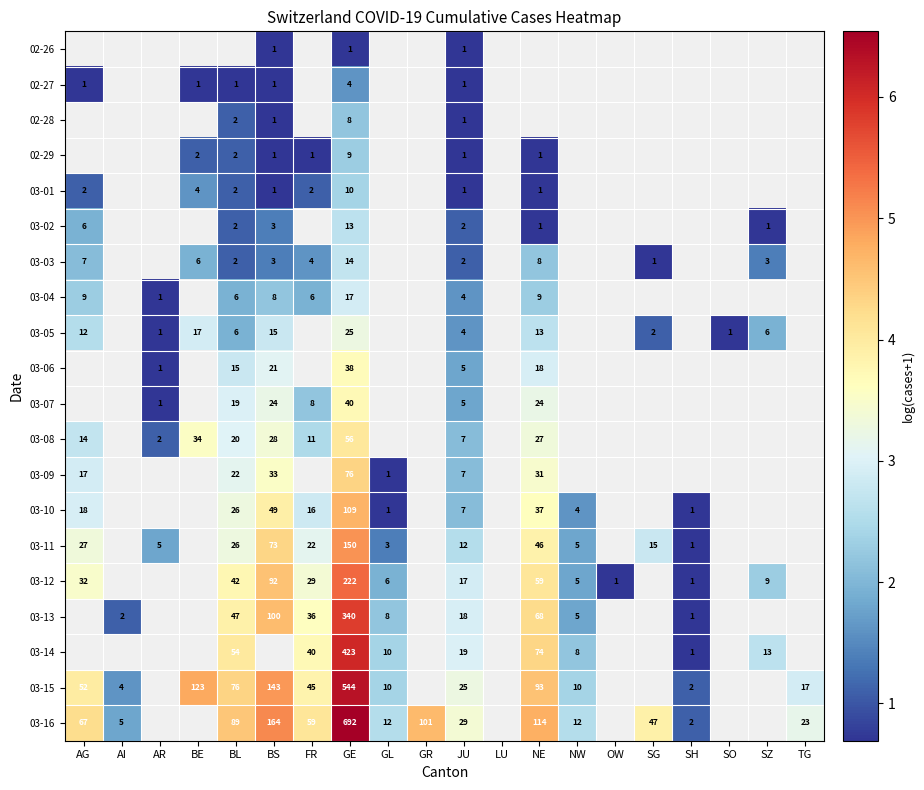

At which category is the sum across all series the highest?

GE